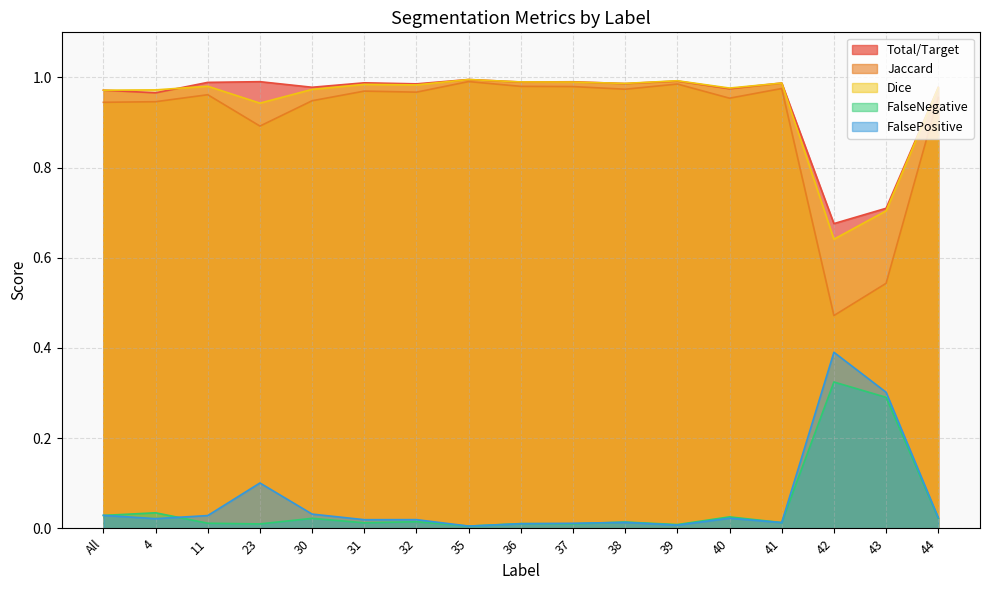

True or false: Dice and FalseNegative cross at least once.

False